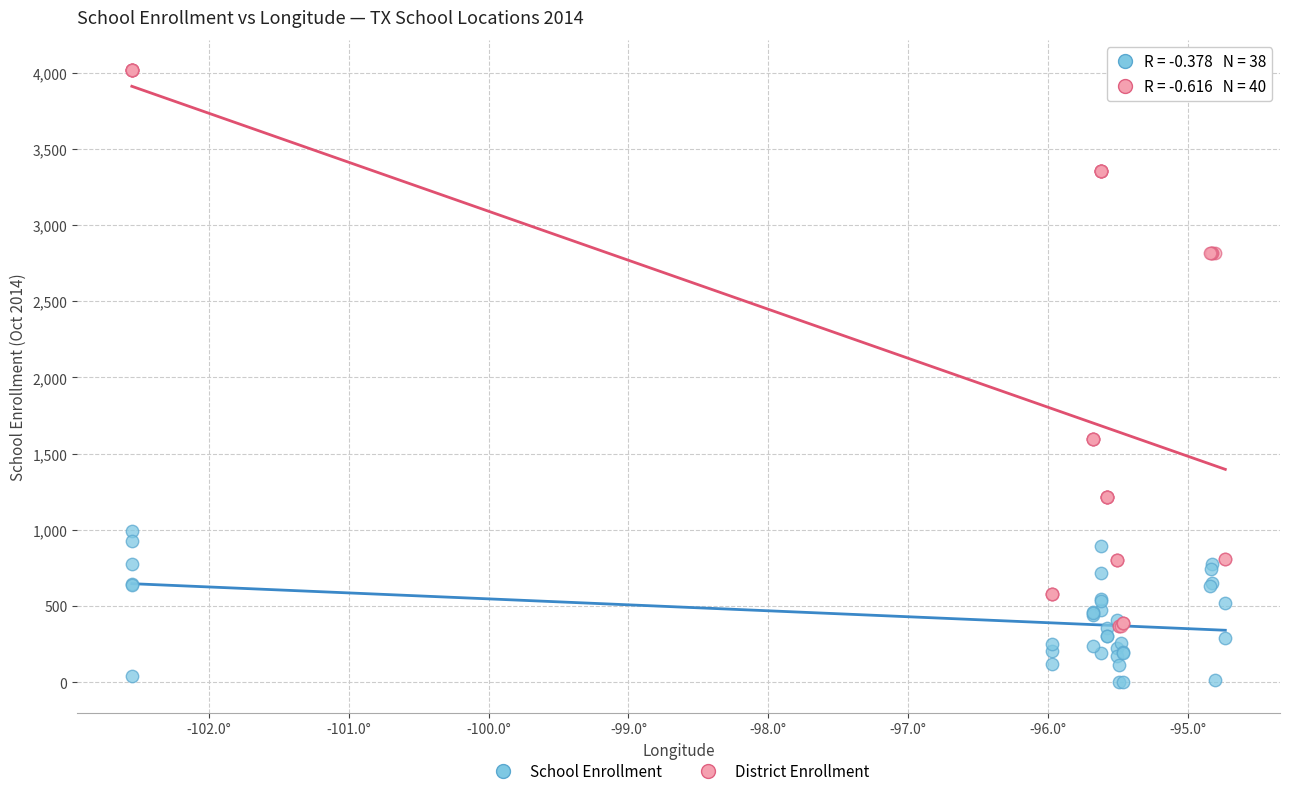

Which series has the widest spread of Y values?

District Enrollment